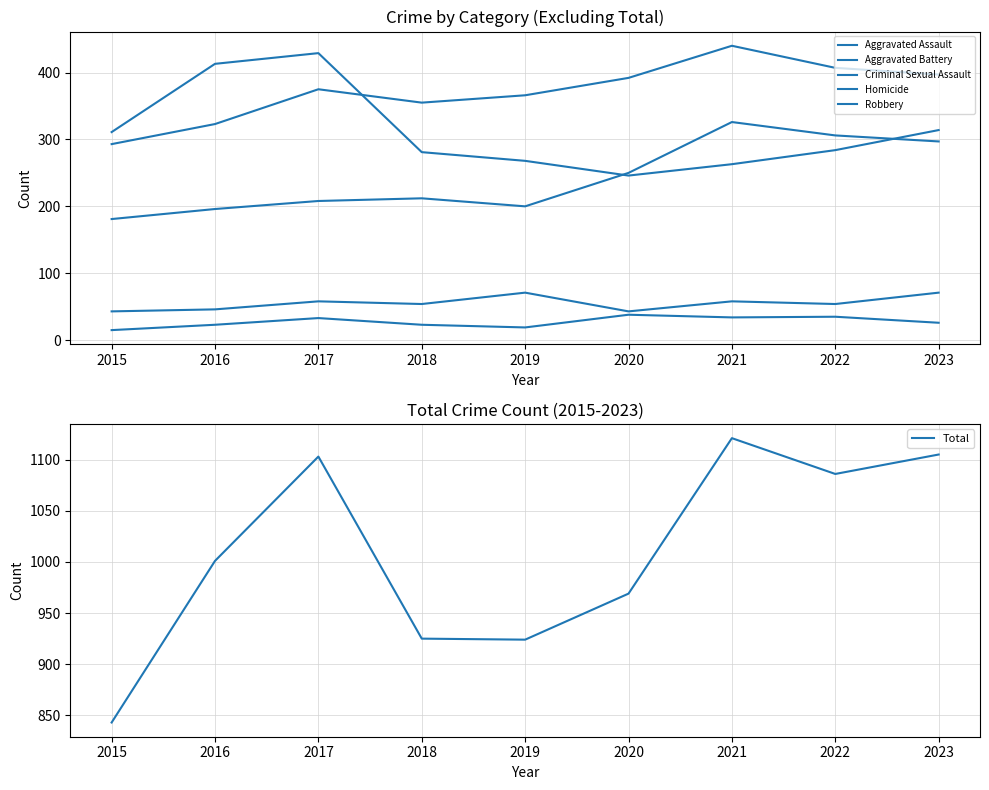

What is the value of the Aggravated Assault point at the 6th from the left?

250